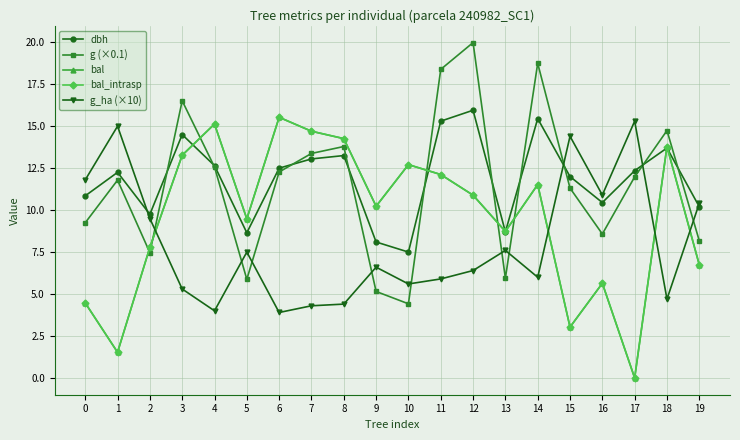

What is the sum of the g (×0.1) values at 5 and 4?

18.4